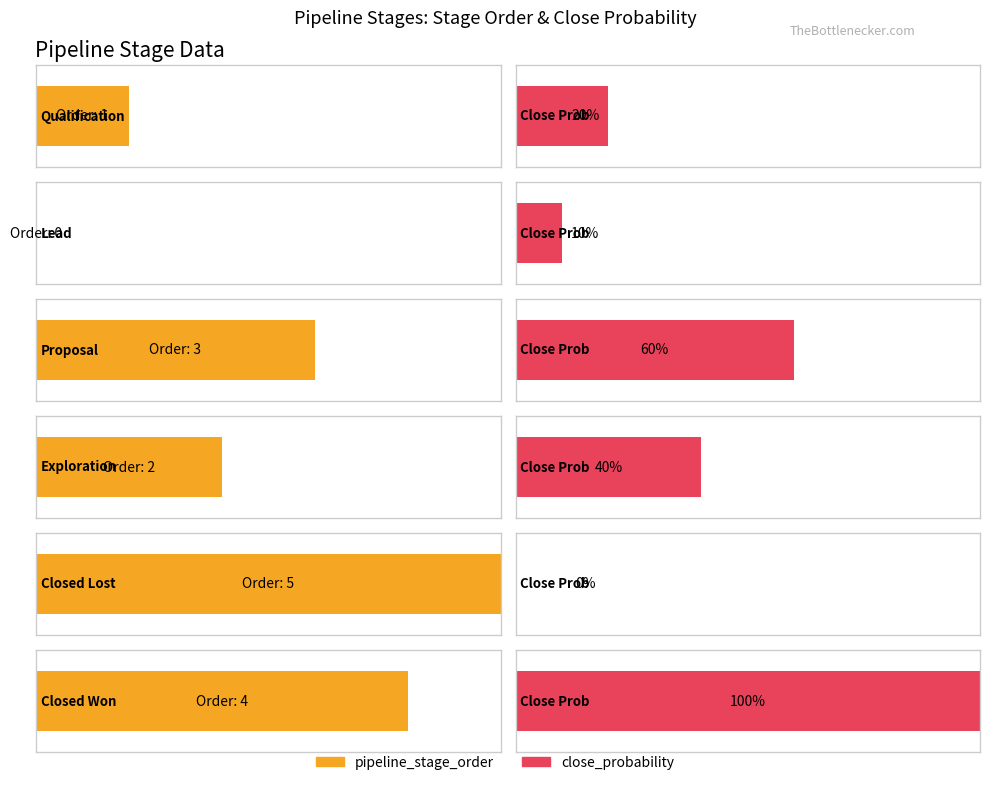

Reading left to right, transcribe all the data shown in this chart.

pipeline_stage_order: Qualification=1.0	Lead=0.0	Proposal=3.0	Exploration=2.0	Closed Lost=5.0	Closed Won=4.0
close_probability: Qualification=0.2	Lead=0.1	Proposal=0.6	Exploration=0.4	Closed Lost=0.0	Closed Won=1.0